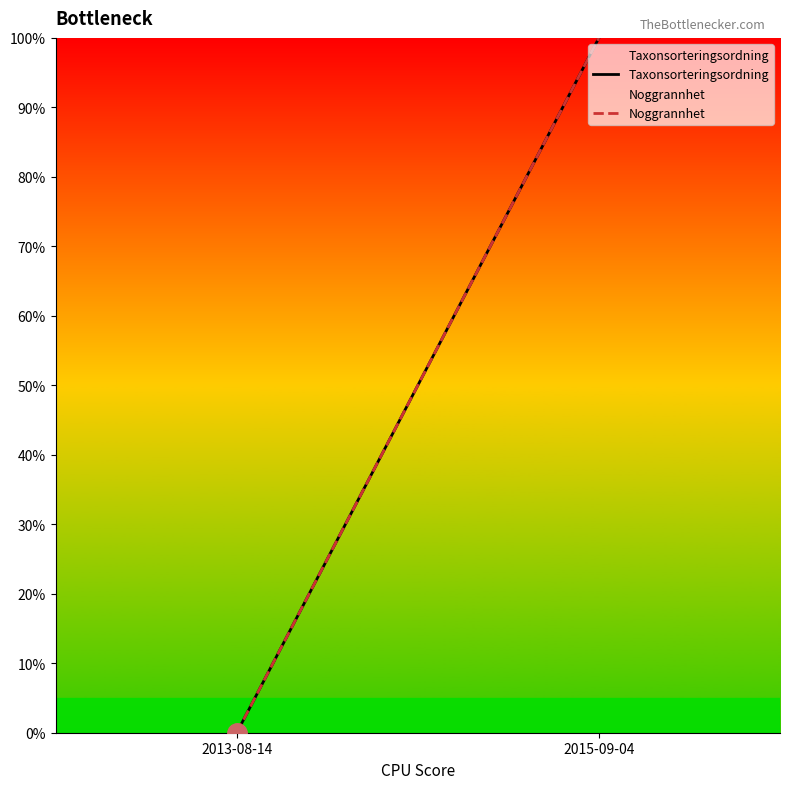

How many positive values does the Taxonsorteringsordning series have?

1